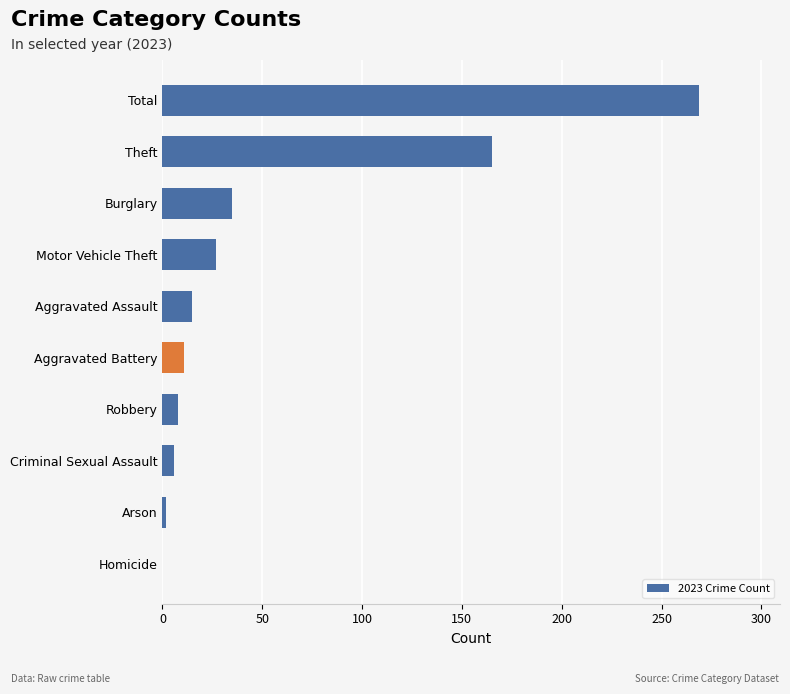

Which has a higher value, Motor Vehicle Theft or Total?

Total